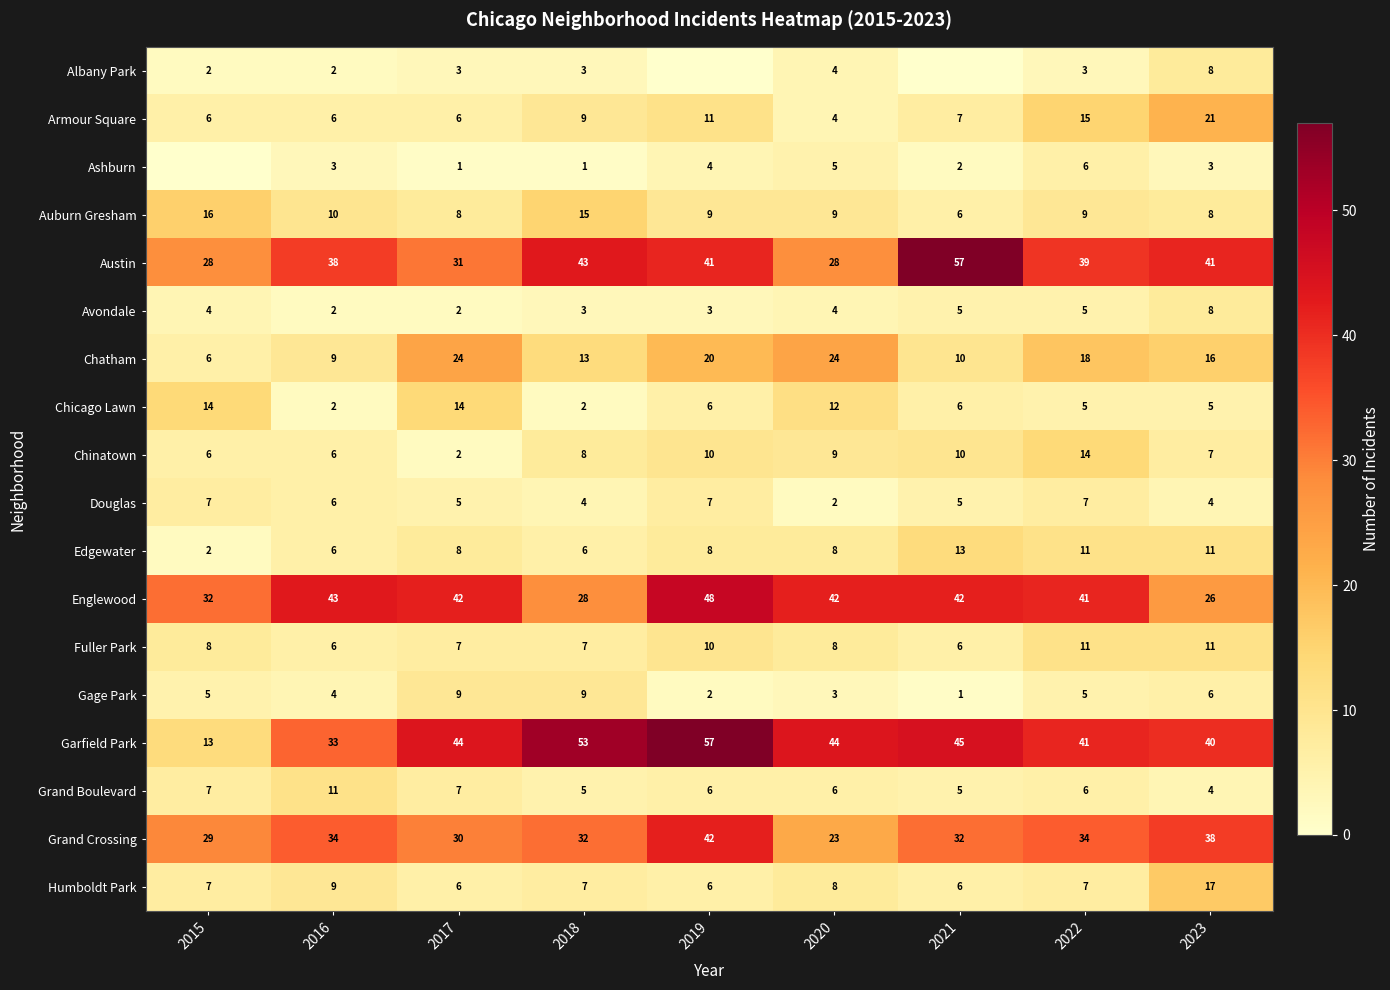

What is the difference between the maximum and minimum values in the Armour Square series?

17